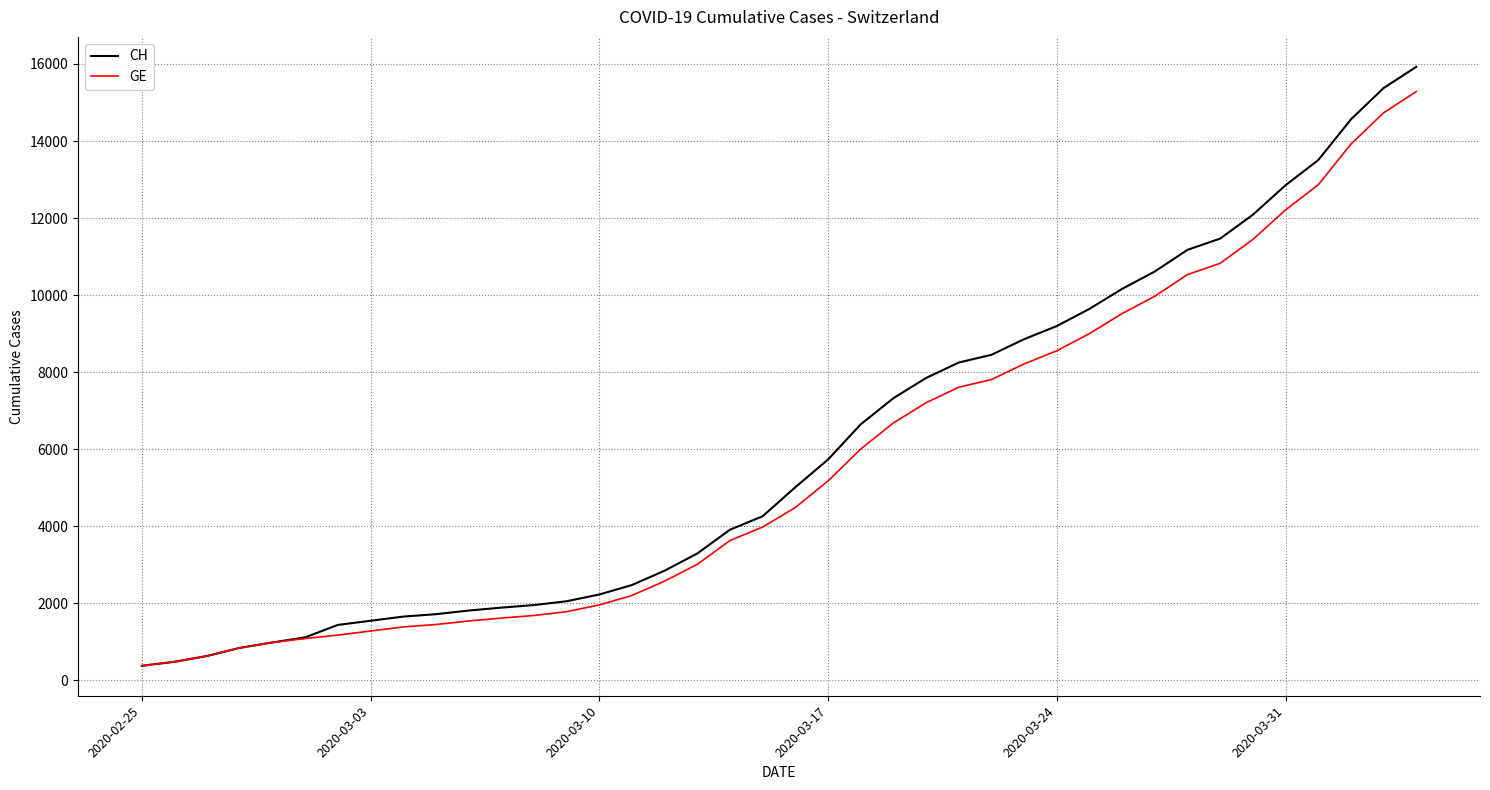

What is the minimum value for CH?

375